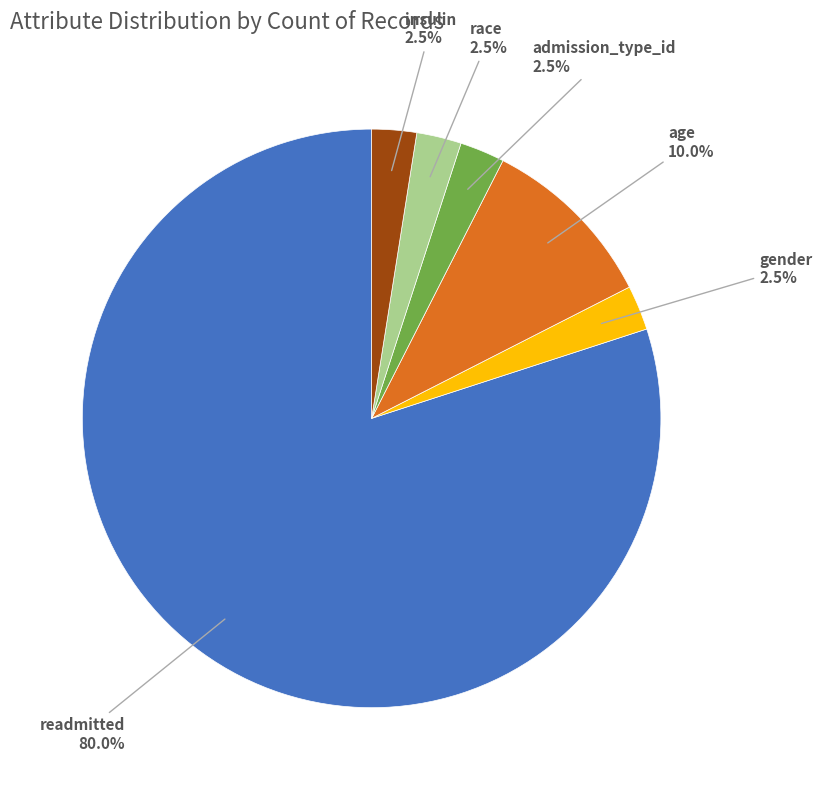

Count the number of slices in the pie.

6